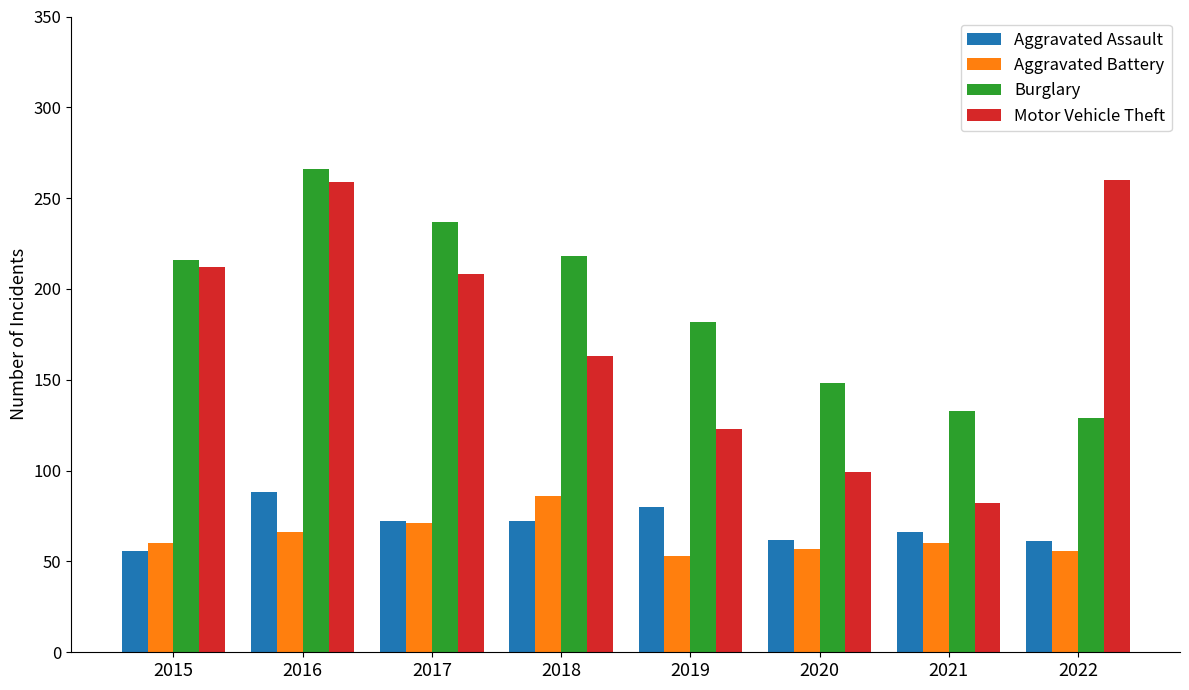

True or false: Aggravated Battery has a value of 60 at 2015.

True